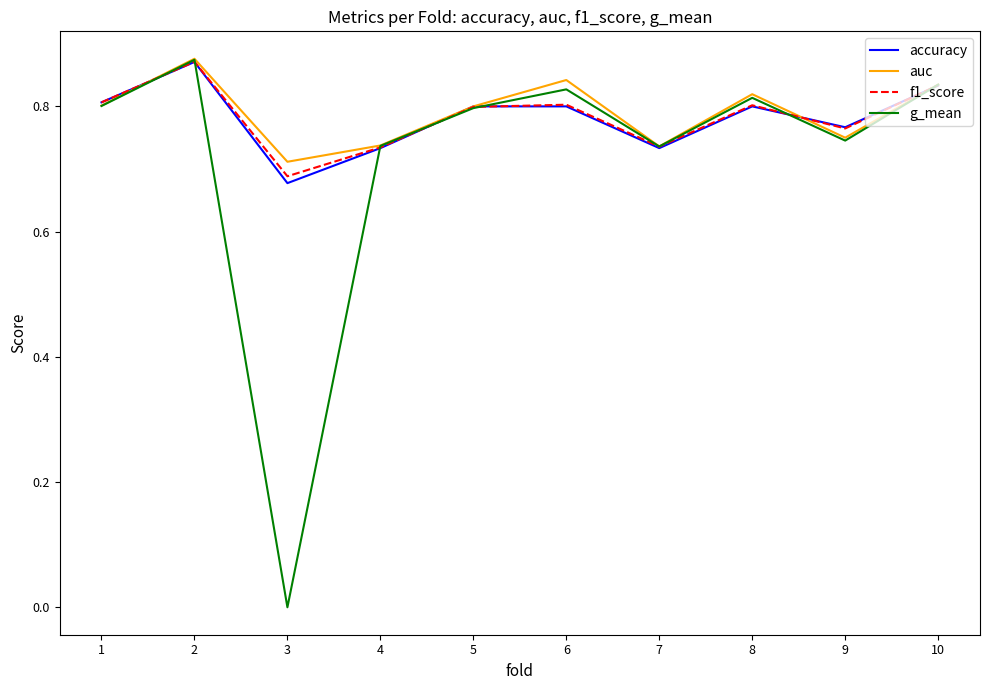

How many categories are shown in the chart?

10